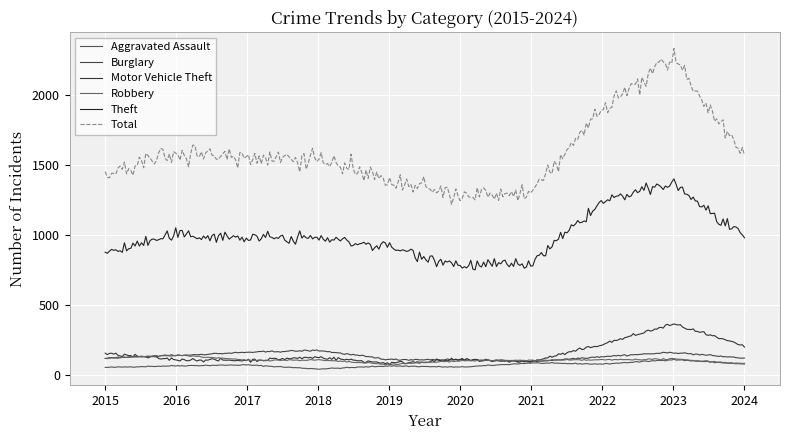

Which series has the widest spread of values?

Total